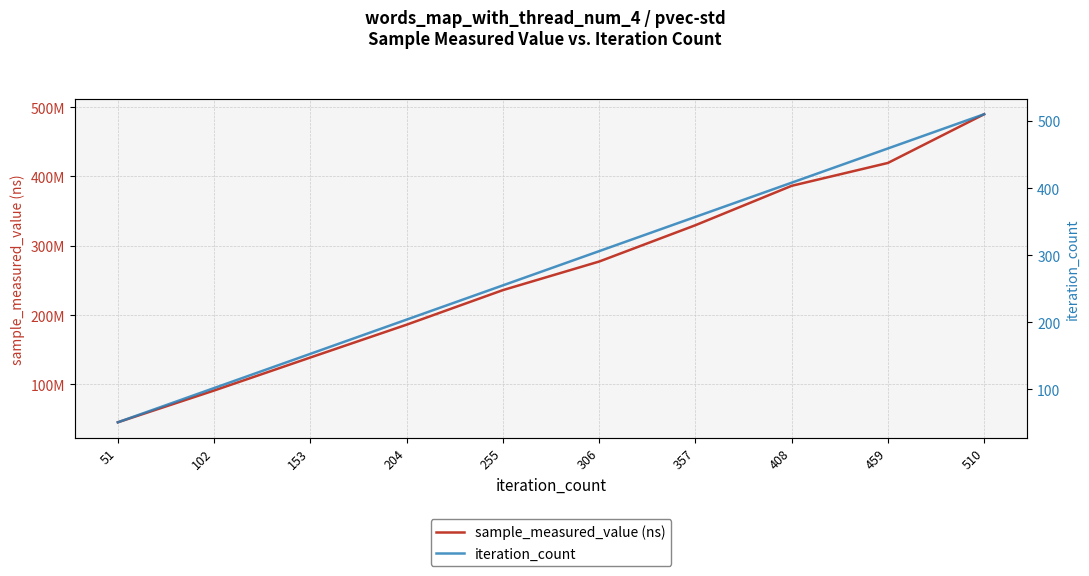

How many lines are shown in the chart?

2